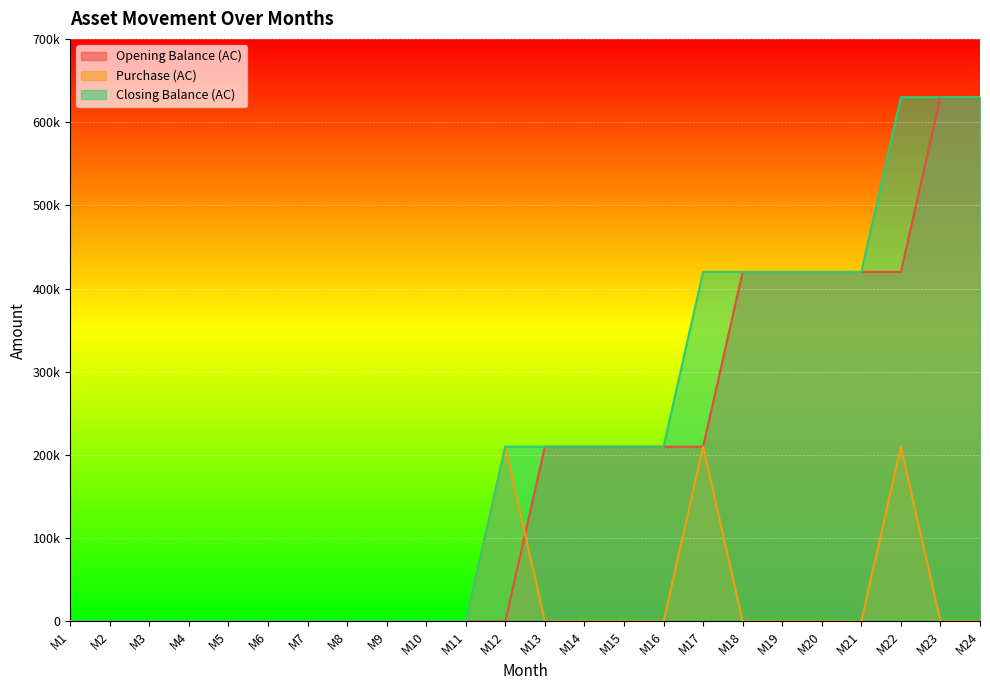

True or false: Closing Balance (AC) and Purchase (AC) intersect in this chart.

False